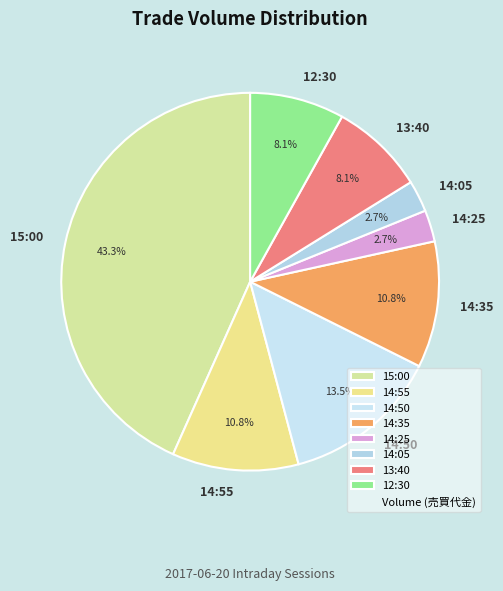

Which slice is the largest?

15:00